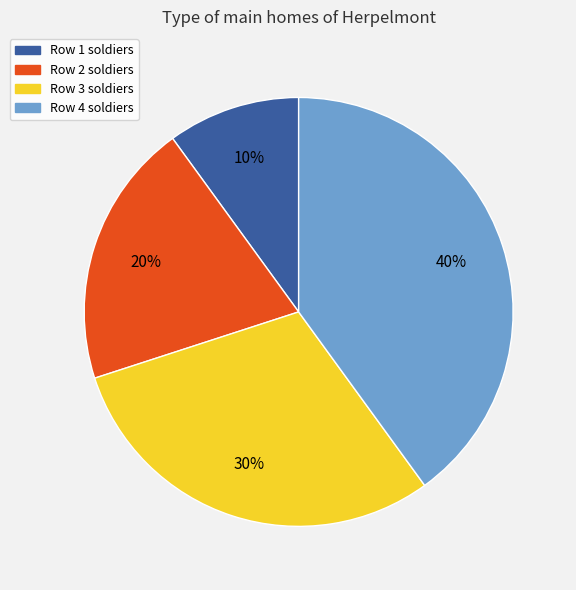

To the nearest percent, what portion does Row 4 soldiers represent?

40%